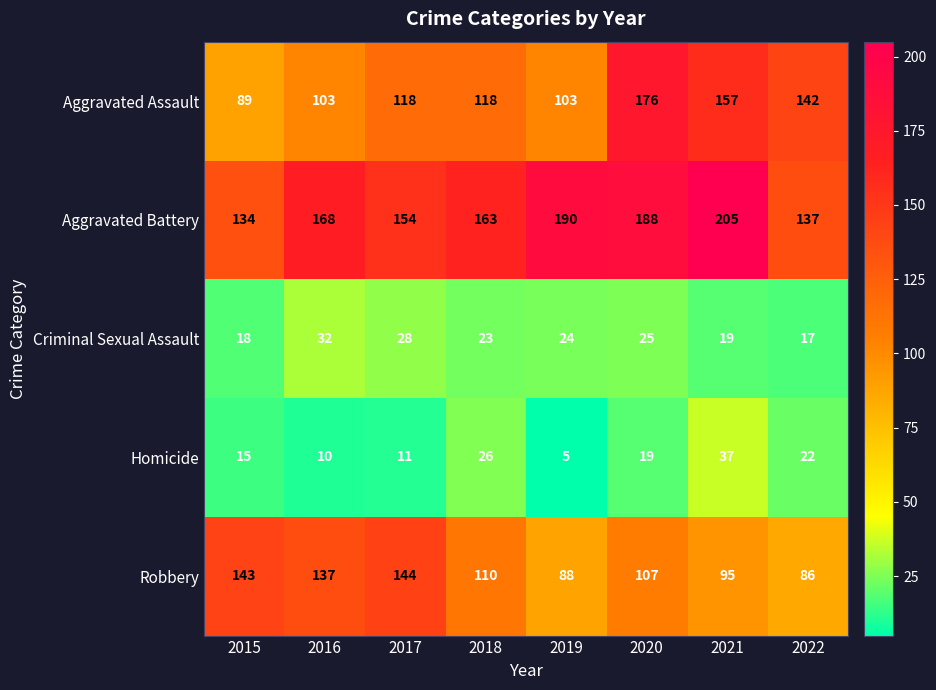

At which label does Robbery first exceed 110?

2015